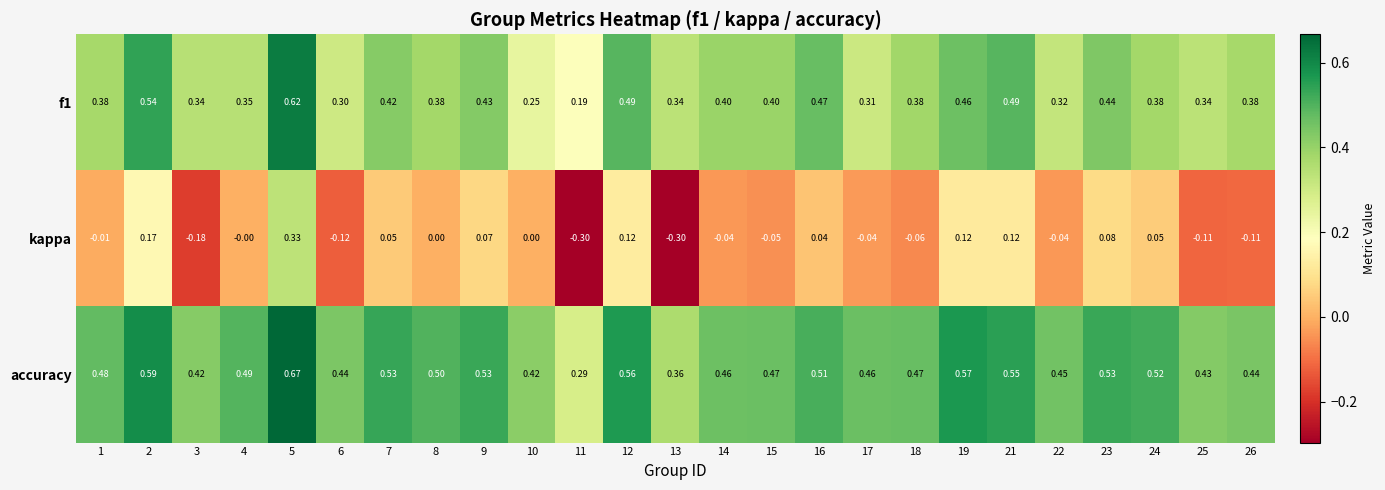

Is the value of f1 at 11 greater than the value of accuracy at 22?

No